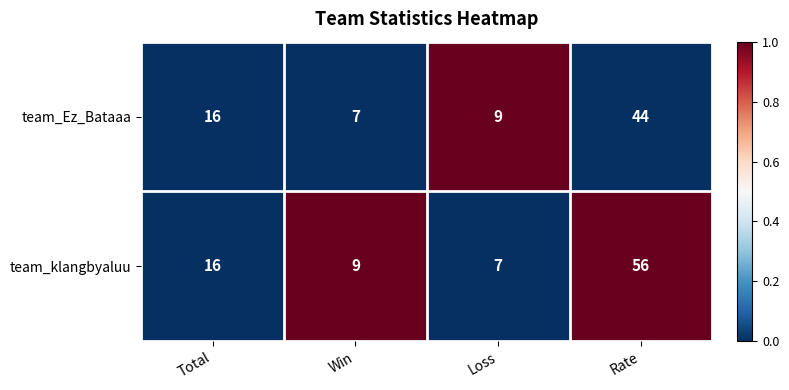

The value of team_Ez_Bataaa at Rate is 69. True or false?

False